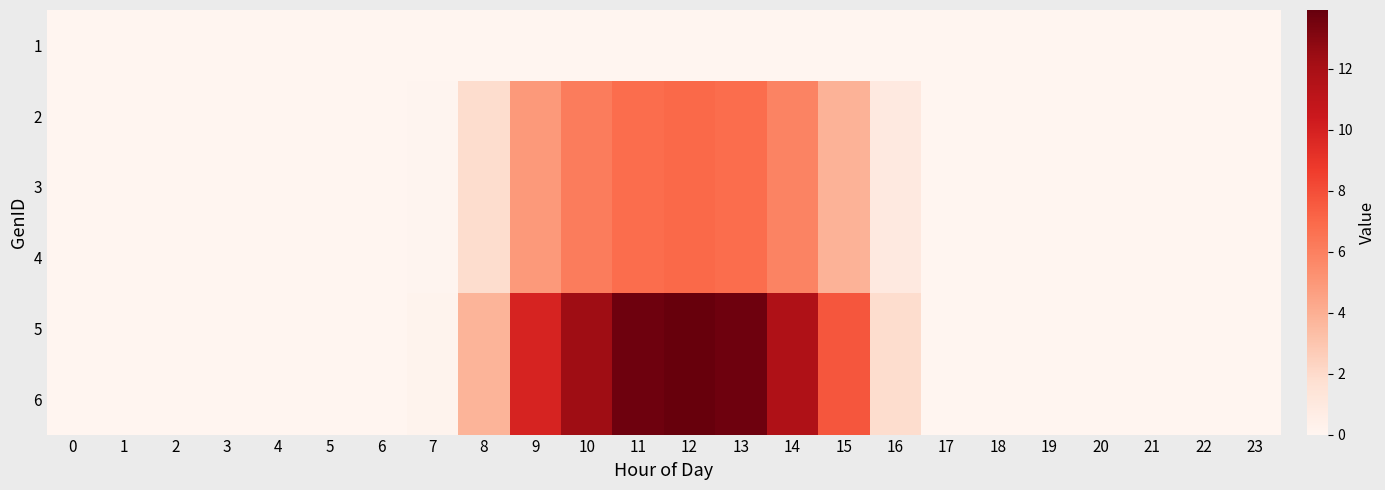

Which label corresponds to the largest value in the chart?

12